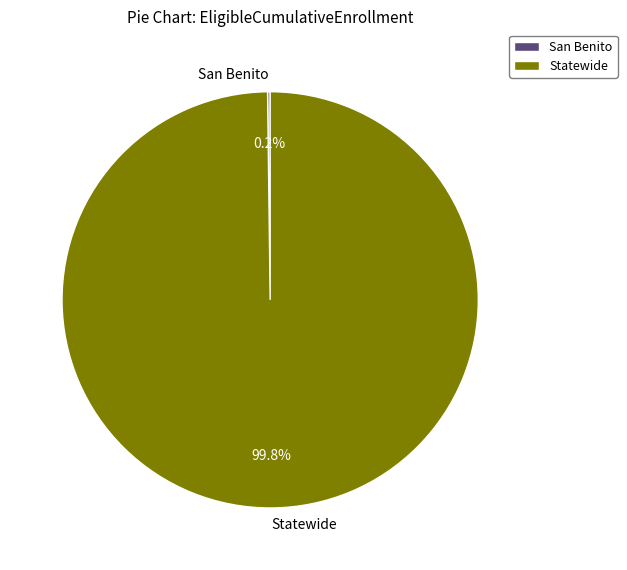

Which category has the biggest portion of the pie?

Statewide